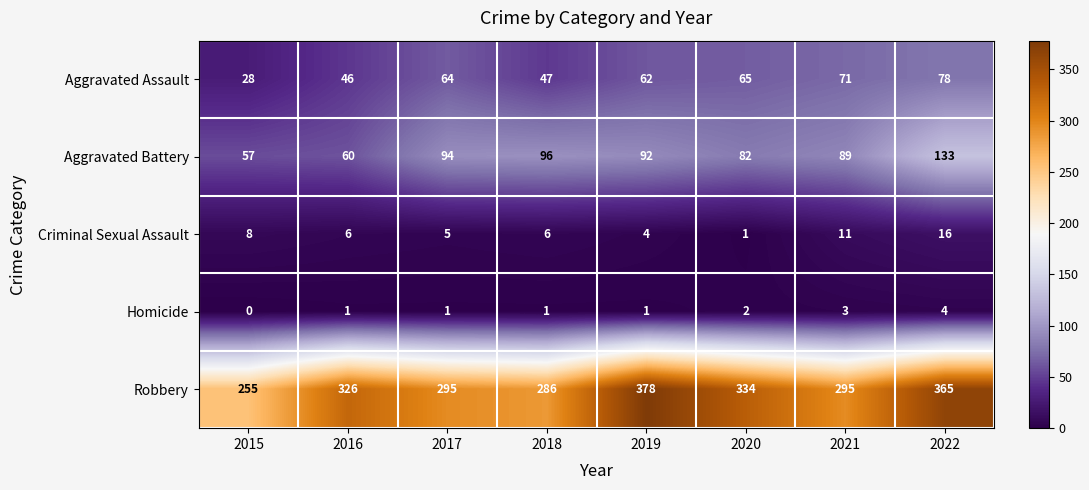

What is the sum of all Aggravated Assault values?

461